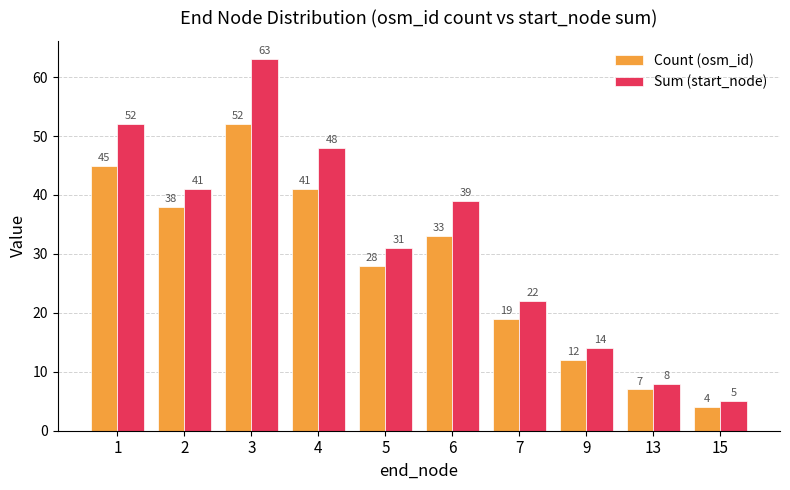

At which label does Count (osm_id) first exceed 33?

1